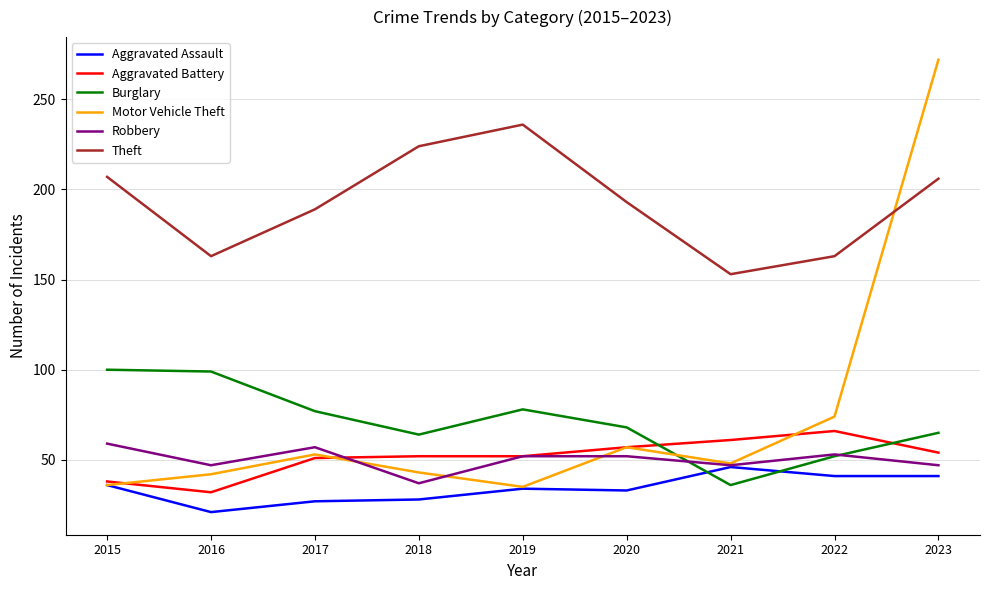

What is the spread (max minus min) of values at 2015?

171